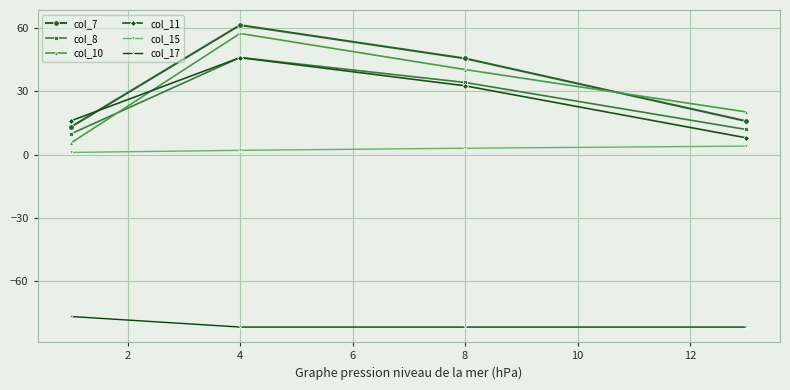

Reading left to right, transcribe all the data shown in this chart.

col_7: 13.2	61.5	45.7	15.9
col_8: 9.9	46.1	34.3	11.9
col_10: 5.6	57.5	40.4	20.2
col_11: 16.1	46.0	32.7	7.9
col_15: 1.0	2.0	3.0	4.0
col_17: -77.0	-82.0	-82.0	-82.0